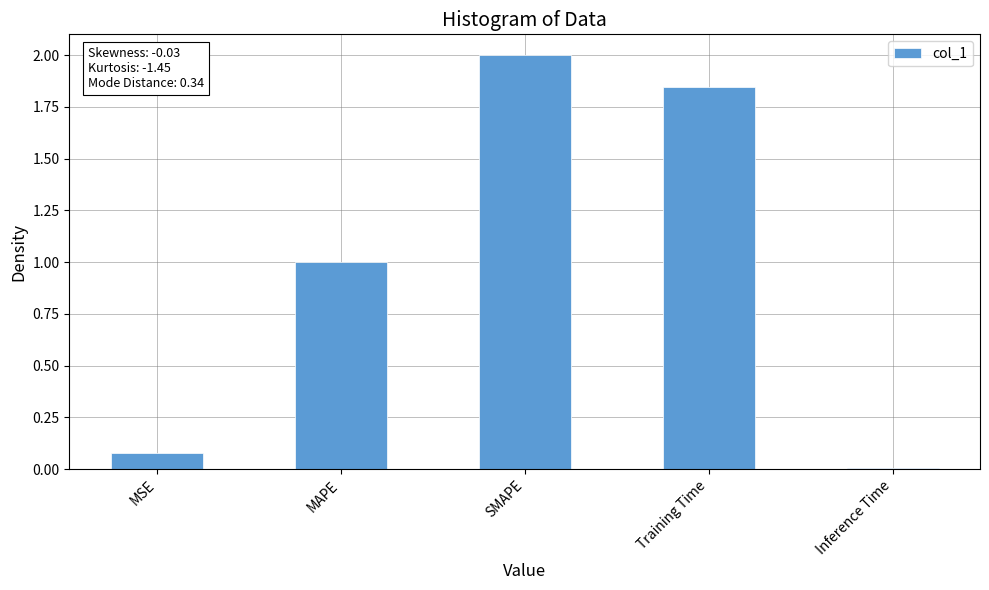

What is the change in value from SMAPE to Inference Time?

-2.0